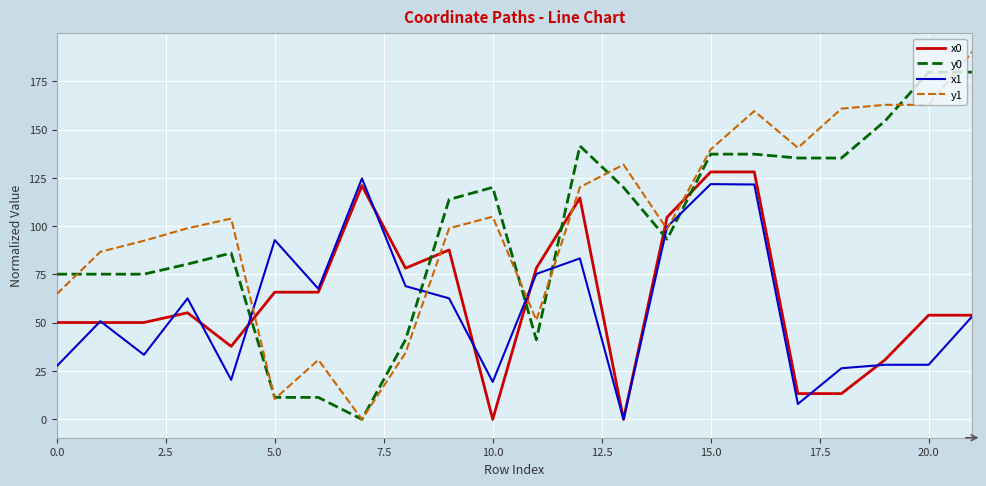

After their last crossing, which series has the higher values: x0 or y0?

y0